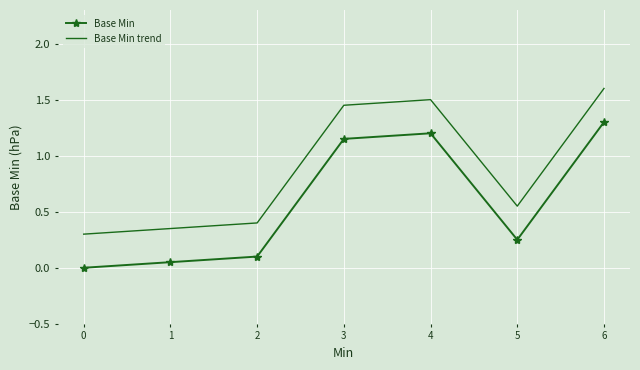

Is this an area chart (filled region under the line)?

No